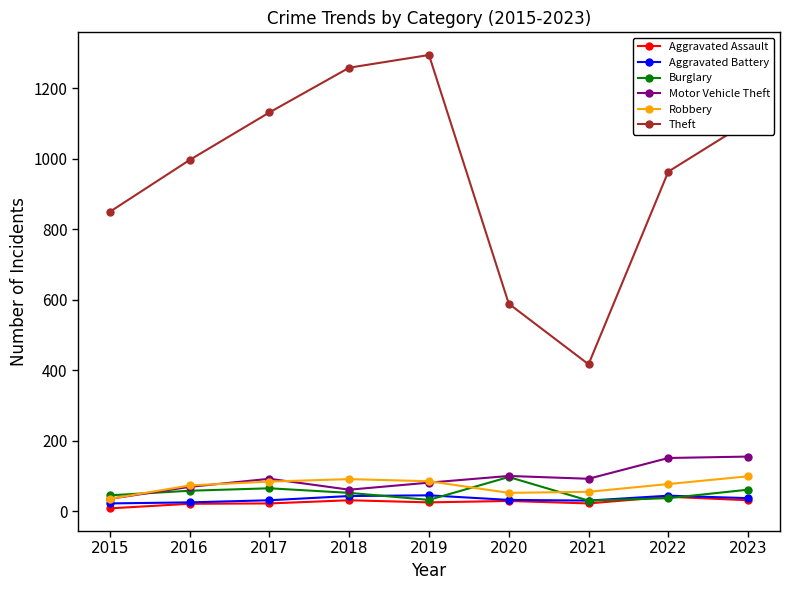

True or false: Robbery has a value of 73 at 2016.

True